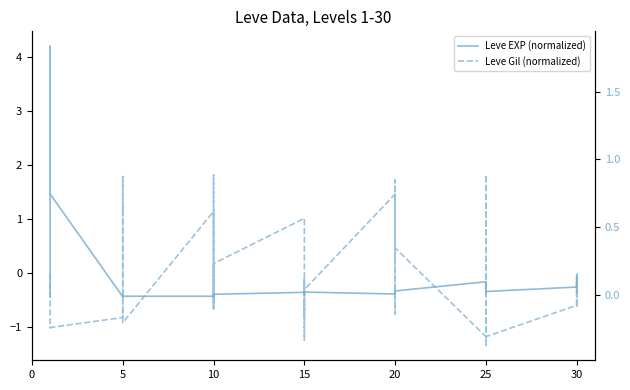

Count the number of data series in this chart.

2